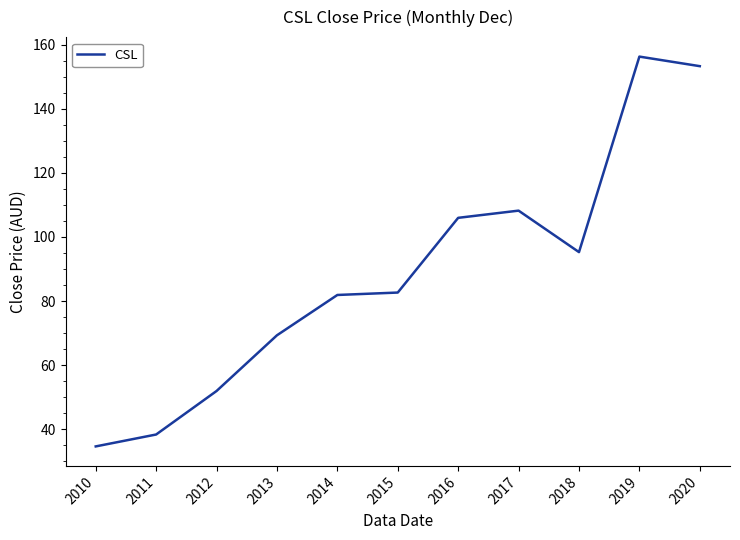

Reading left to right, transcribe all the data shown in this chart.

2010=34.7	2011=38.4	2012=52.0	2013=69.3	2014=81.9	2015=82.7	2016=106.0	2017=108.2	2018=95.3	2019=156.2	2020=153.3